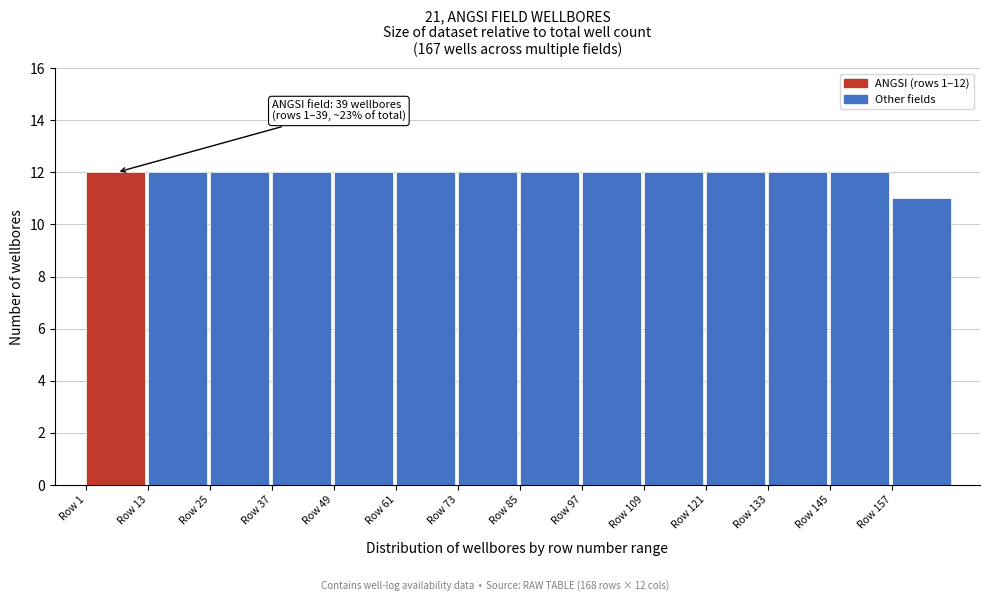

Reading left to right, transcribe all the data shown in this chart.

12	12	12	12	12	12	12	12	12	12	12	12	12	11